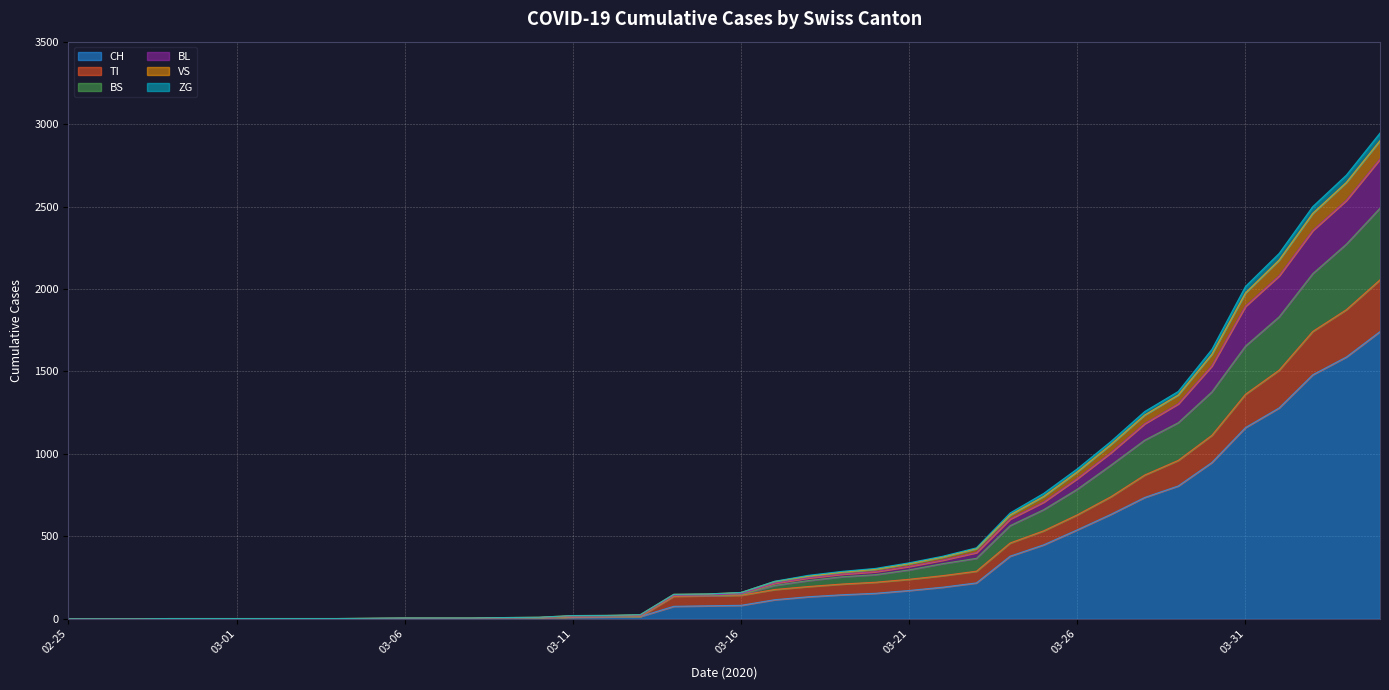

What is the maximum value for CH?

1742